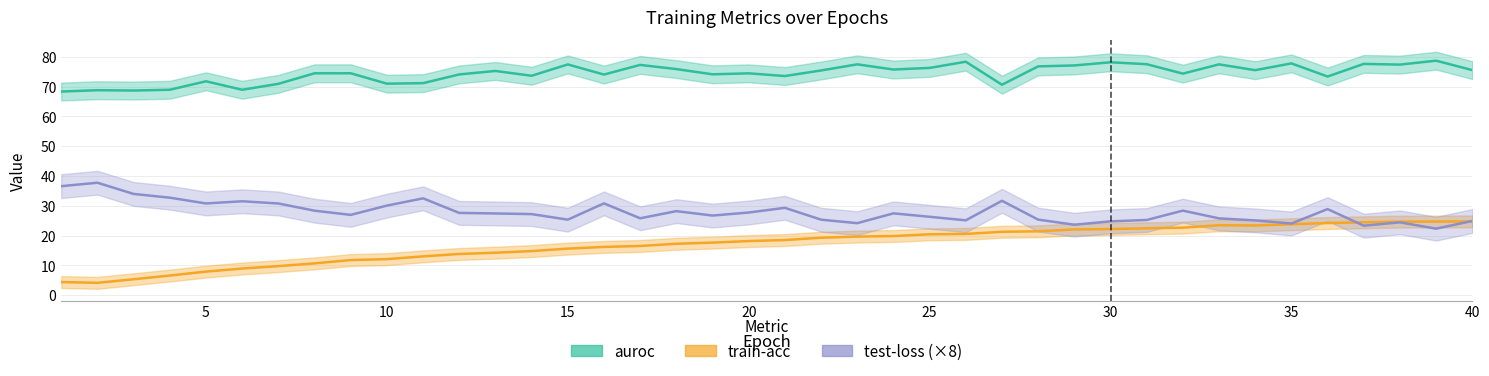

After their last crossing, which series has the higher values: train-acc or test-loss?

test-loss